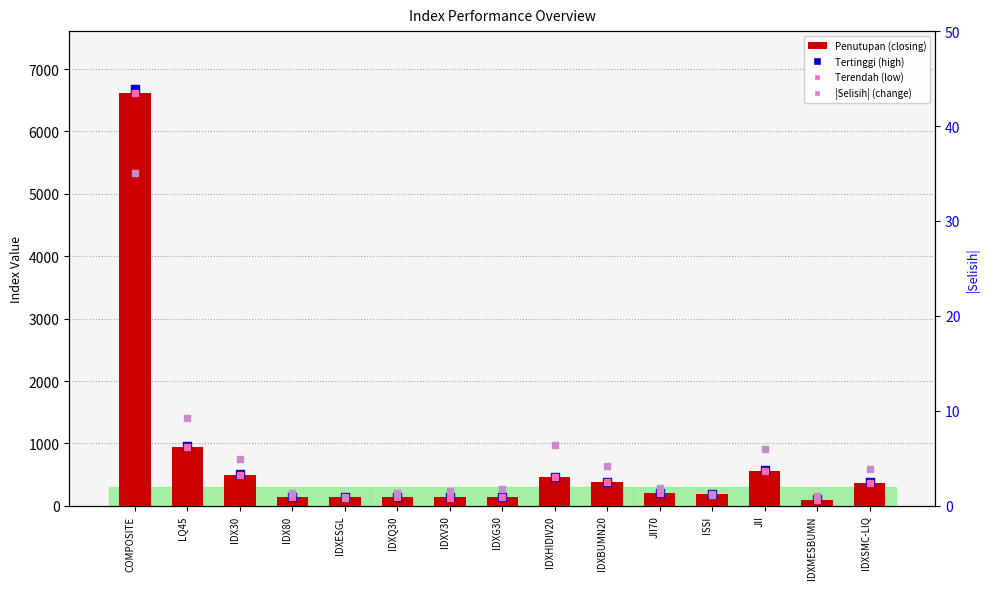

At which category is the sum across all series the highest?

COMPOSITE